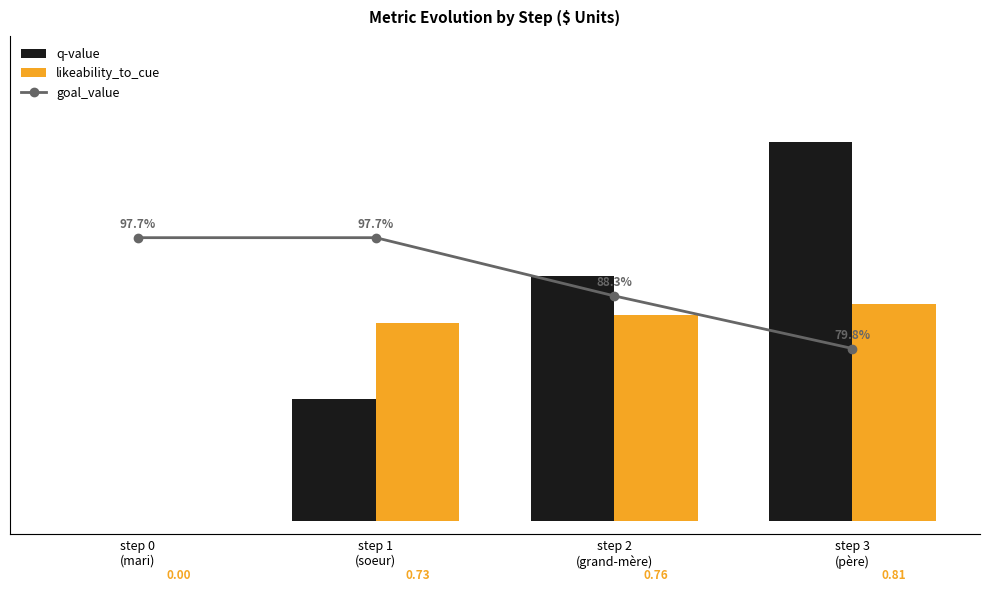

Is the value of q-value at step 1
(soeur) greater than the value of goal_value at step 2
(grand-mère)?

No